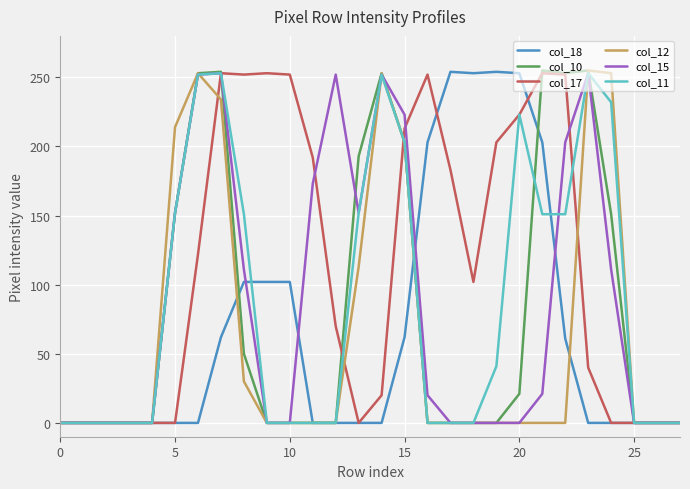

At how many categories does at least one series exceed 12?

20